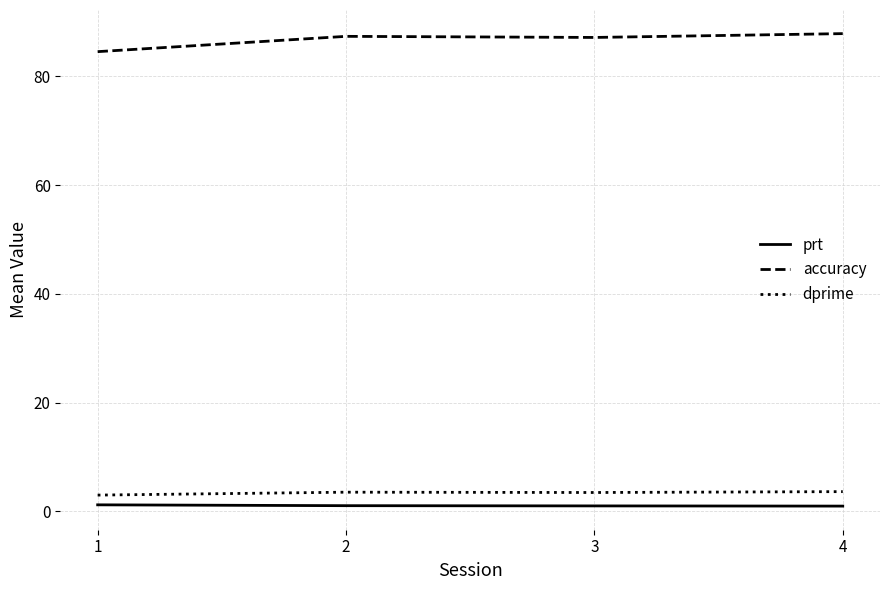

Is the value of prt at 3 greater than the value of dprime at 4?

No